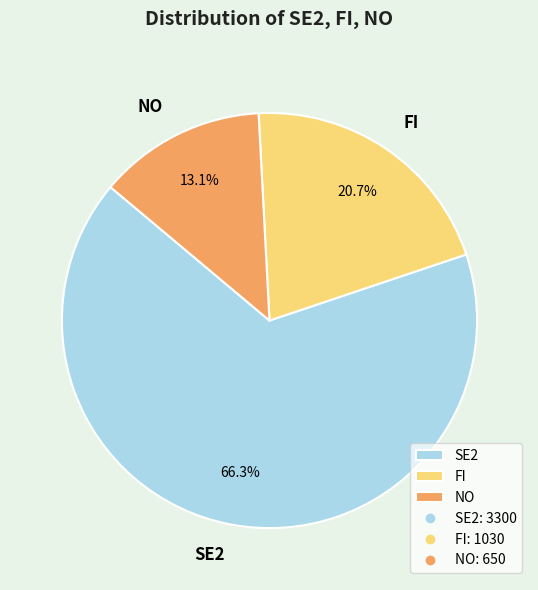

What is the majority slice?

SE2